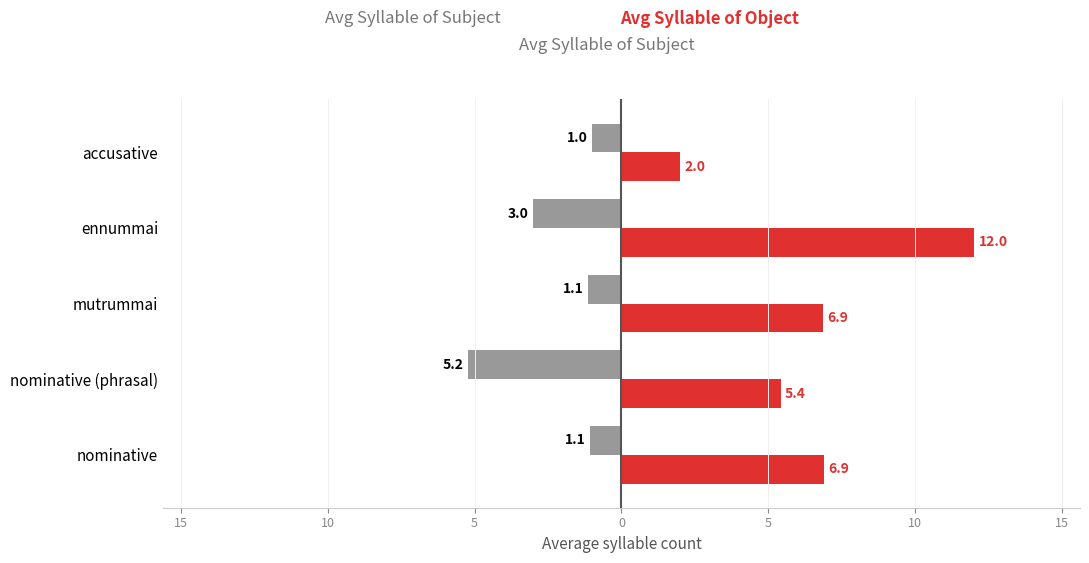

What is the value of the Avg Syllable of Object bar at the 5th from the left?

2.0